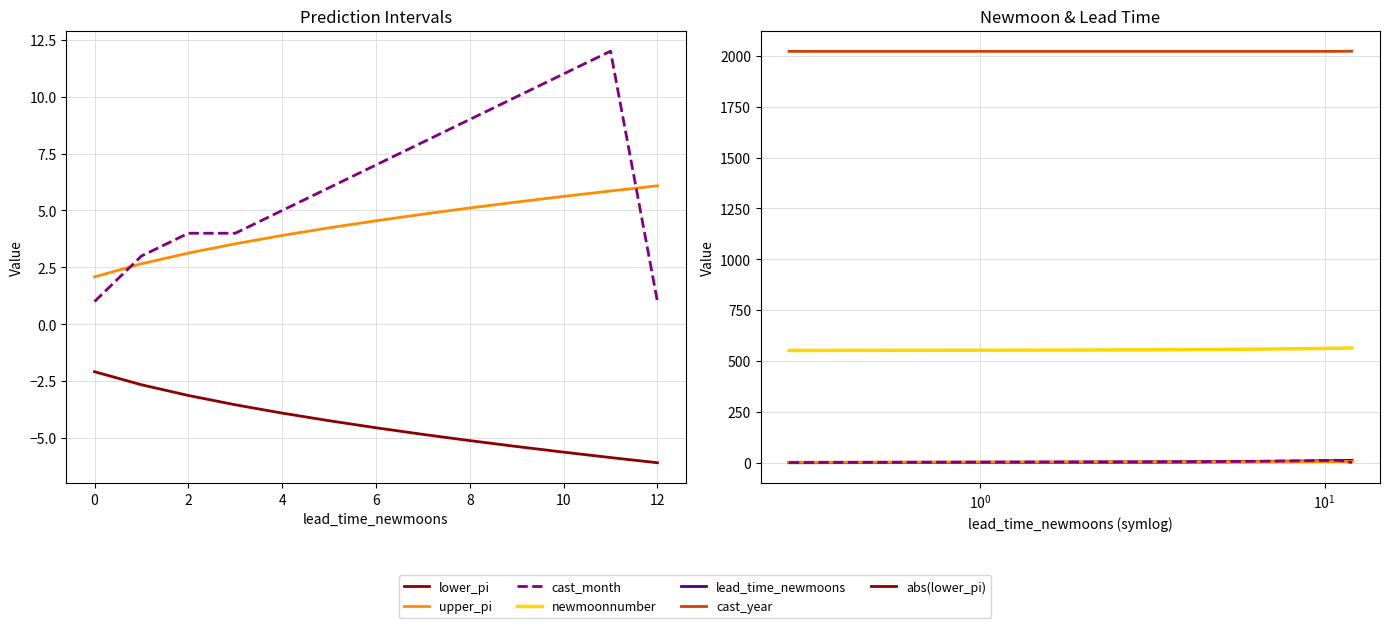

Between 8 and 12, which series saw the biggest shift?

cast_month